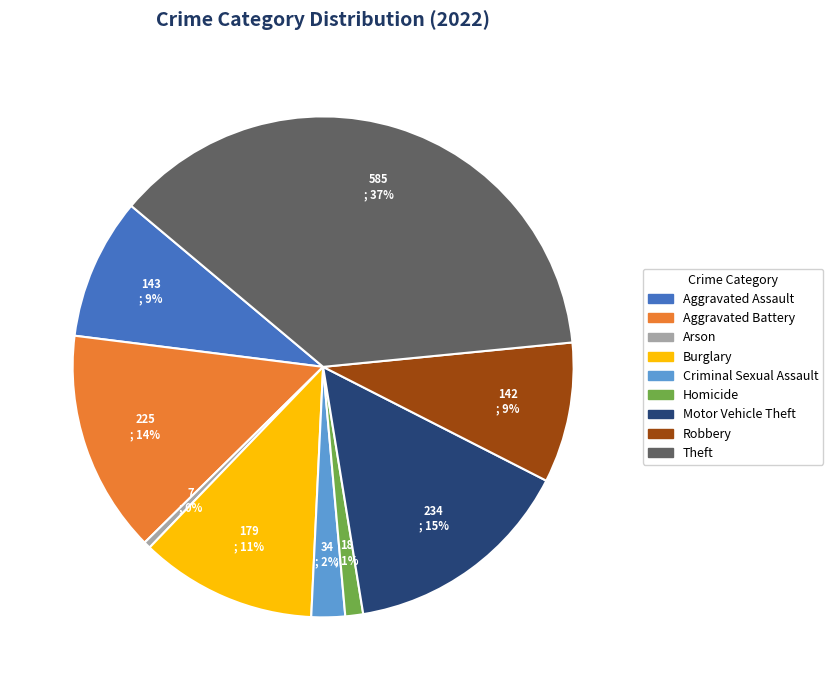

How many segments does this pie chart have?

9